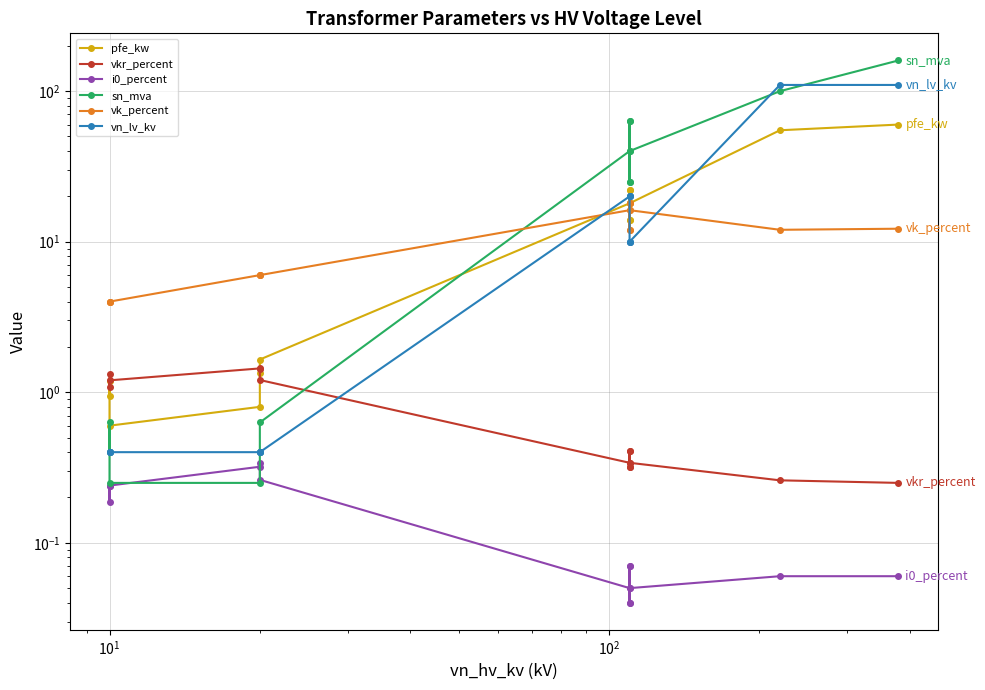

Which series ends up on top after the final intersection of vn_lv_kv and vk_percent?

vn_lv_kv